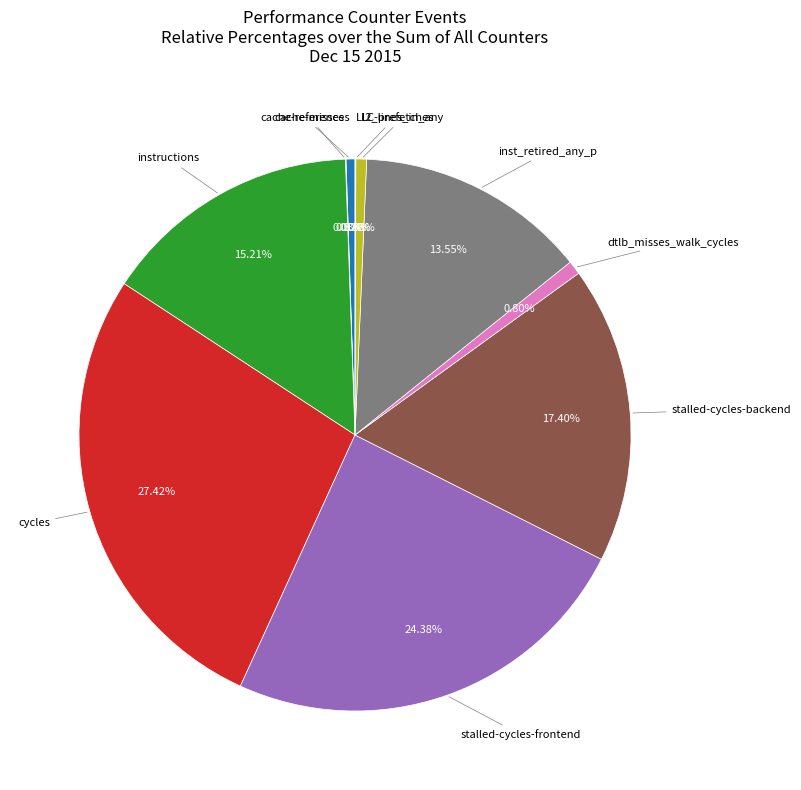

Does any single category account for the majority?

No